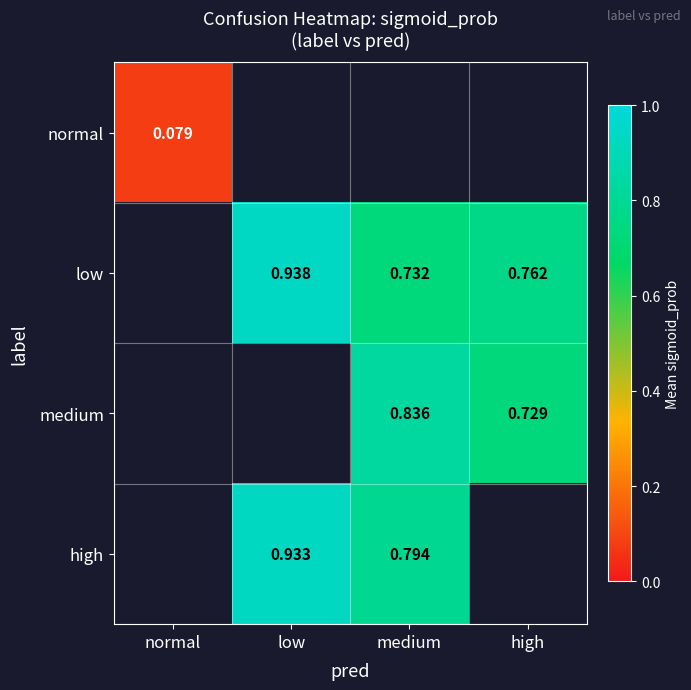

Between normal and medium, which is larger?

medium